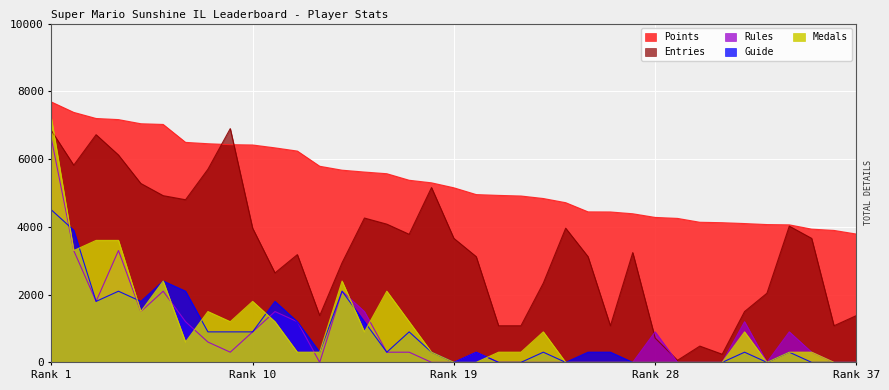

Between shoutplenty and Torcnein, which series saw the biggest shift?

Entries